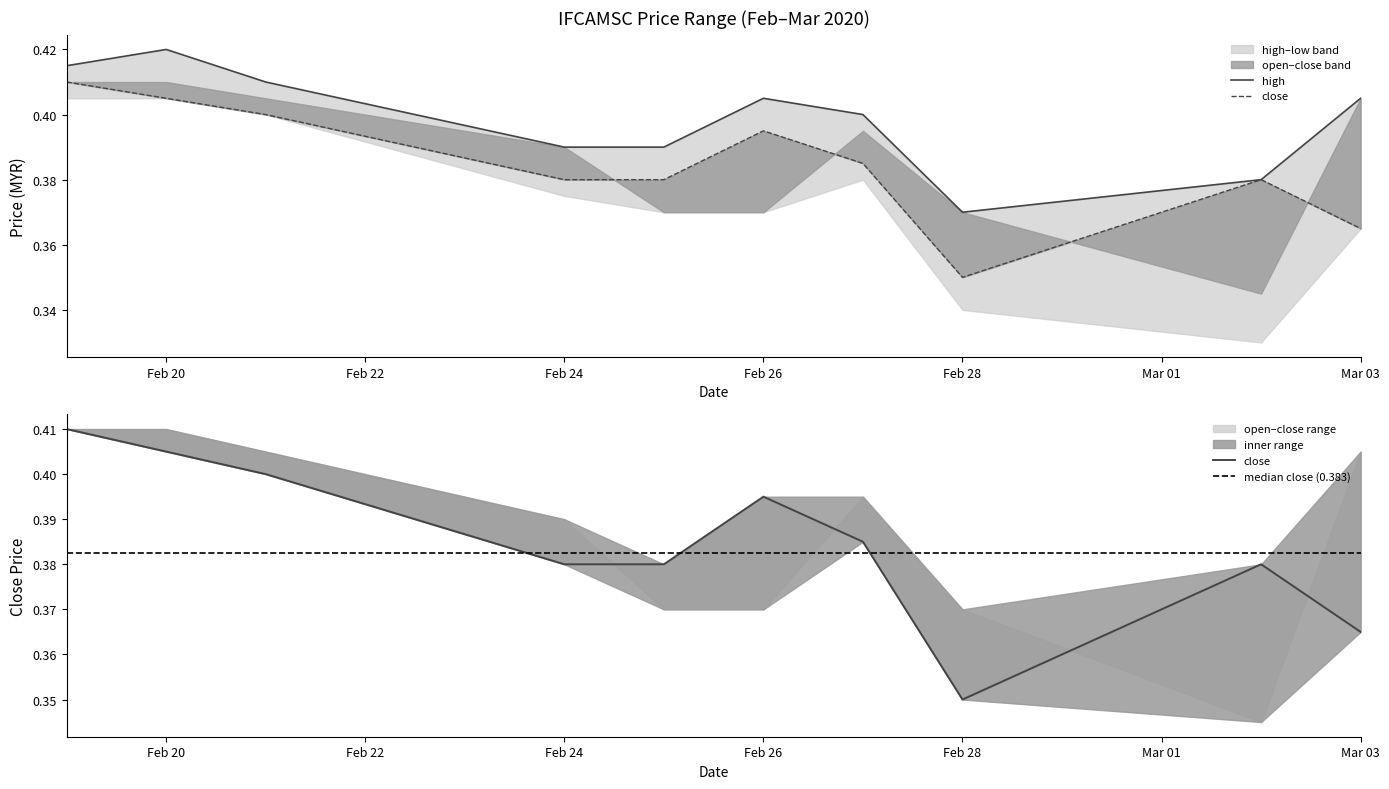

What is the sum of the close values at 2020-02-19 and 2020-03-03?

0.8